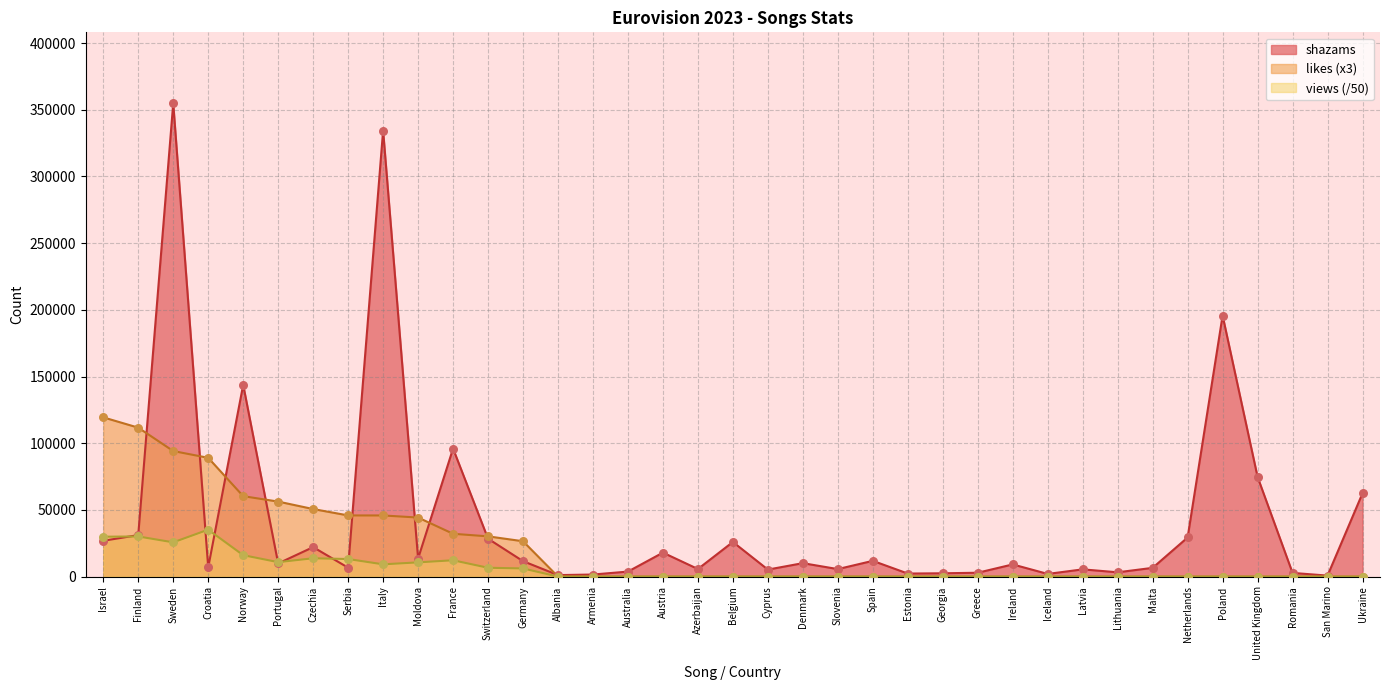

What is the total value across all series at Finland?

172905.0